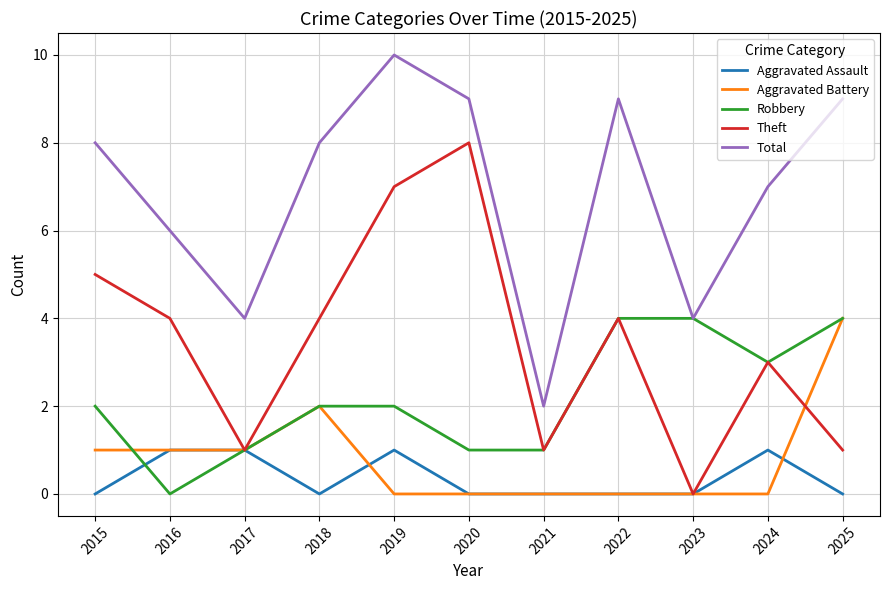

What is the spread (max minus min) of values at 2016?

6